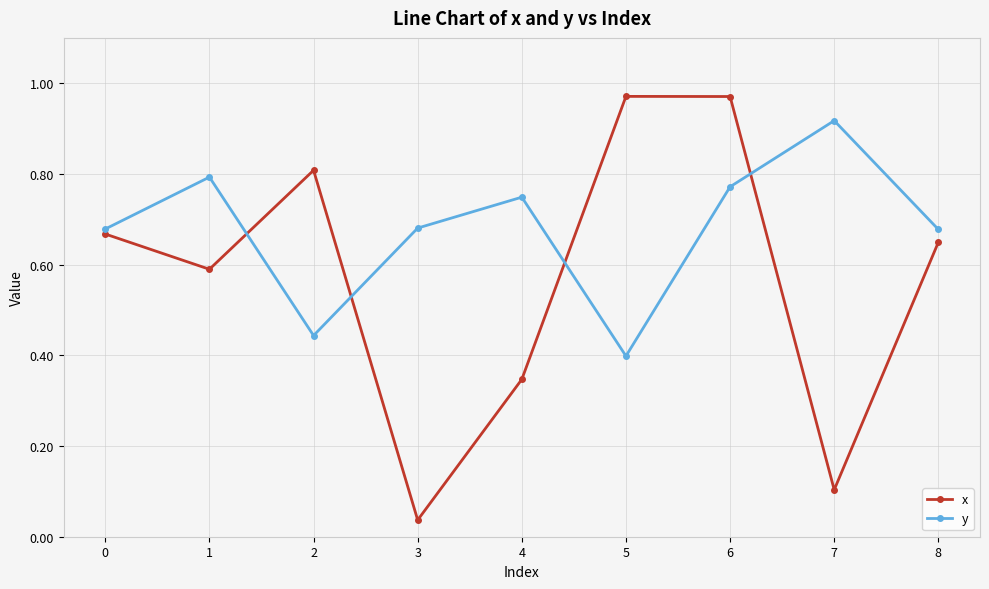

At how many categories does at least one series exceed 0?

9